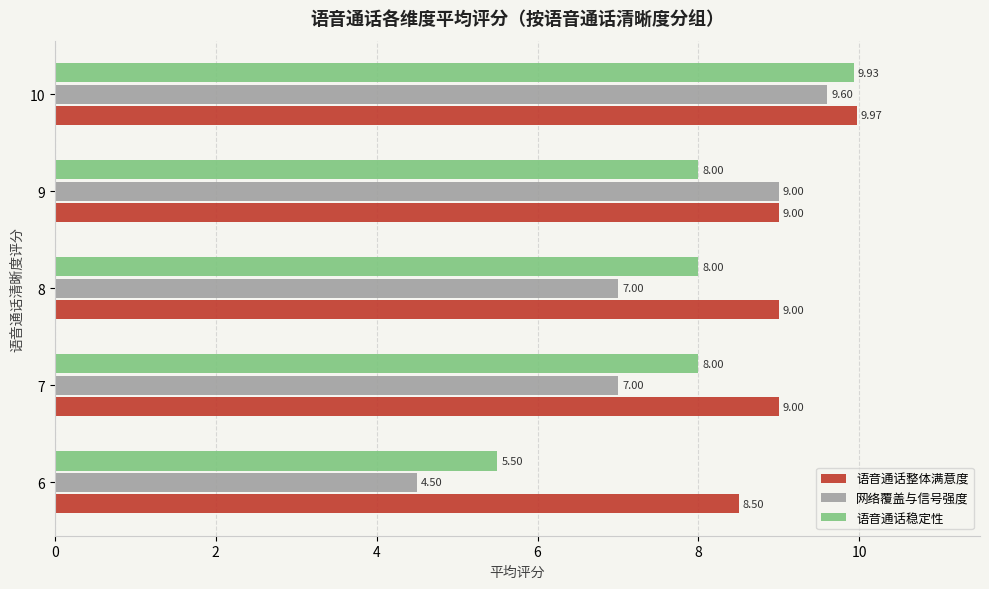

Is the value of 语音通话整体满意度 at 6 greater than the value of 语音通话稳定性 at 8?

Yes